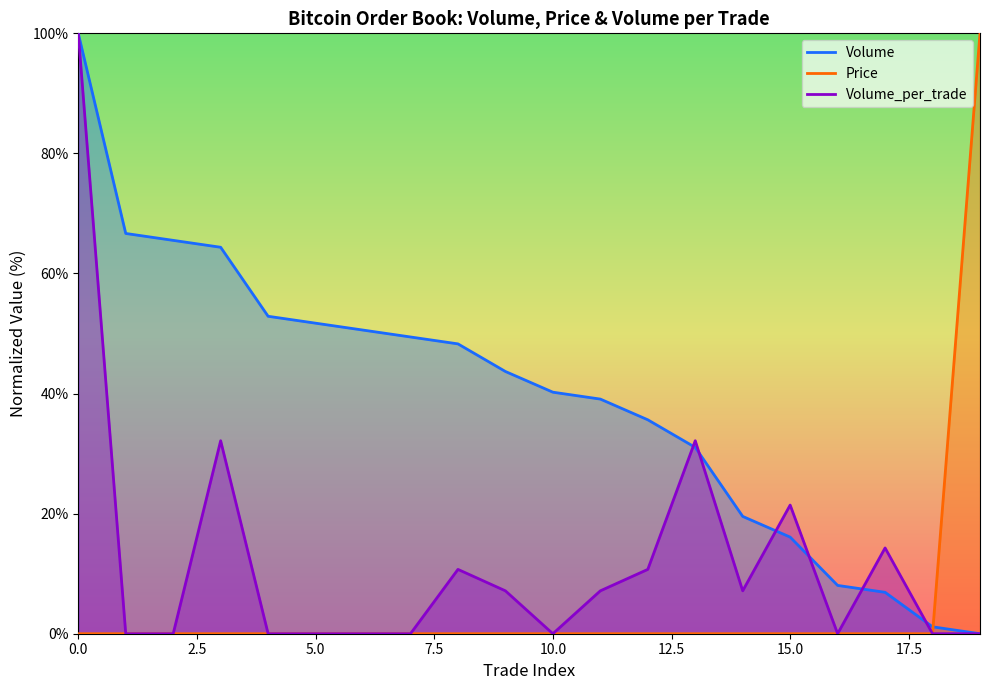

What is the spread (max minus min) of values at 16?

8.0